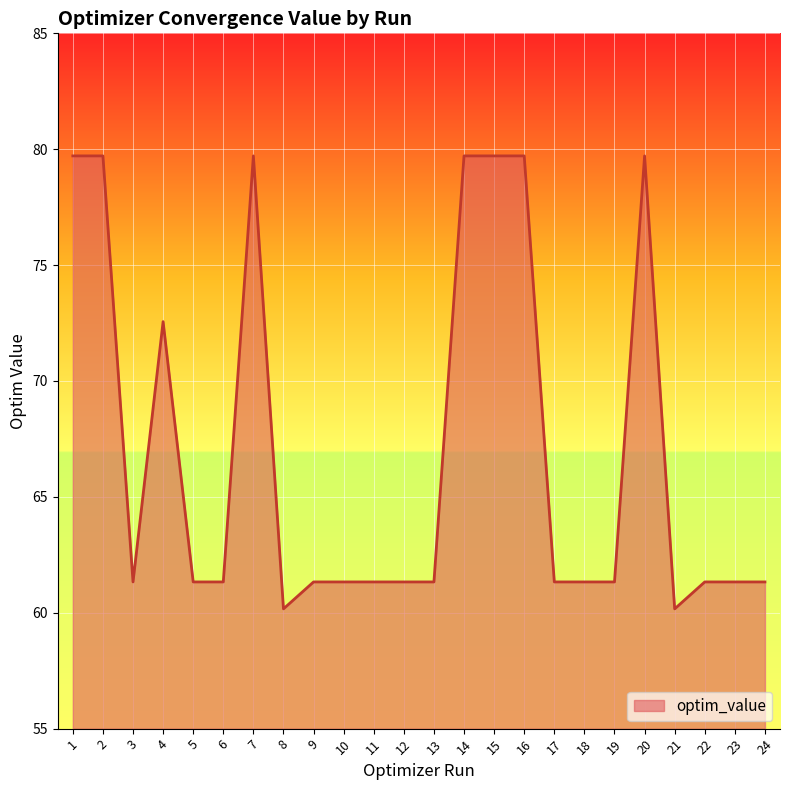

What is the minimum value shown in the chart?

60.2